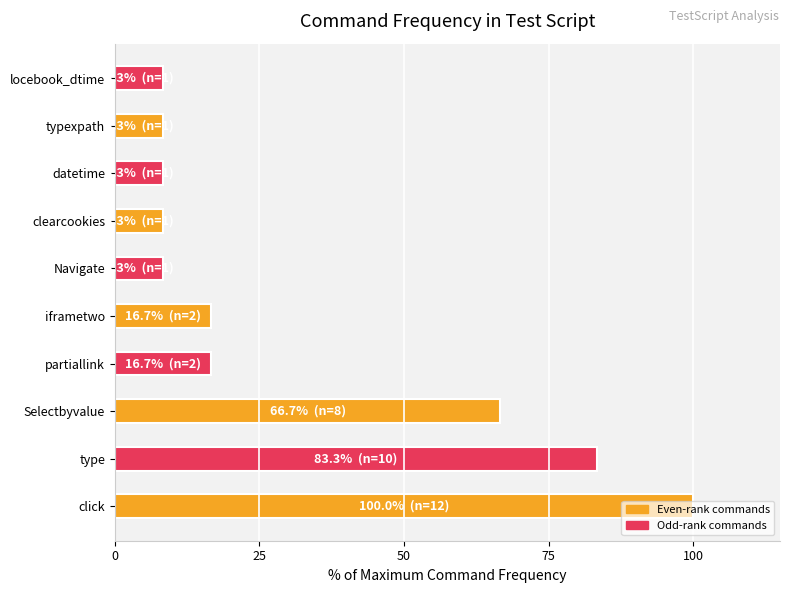

What is the minimum value shown in the chart?

8.3